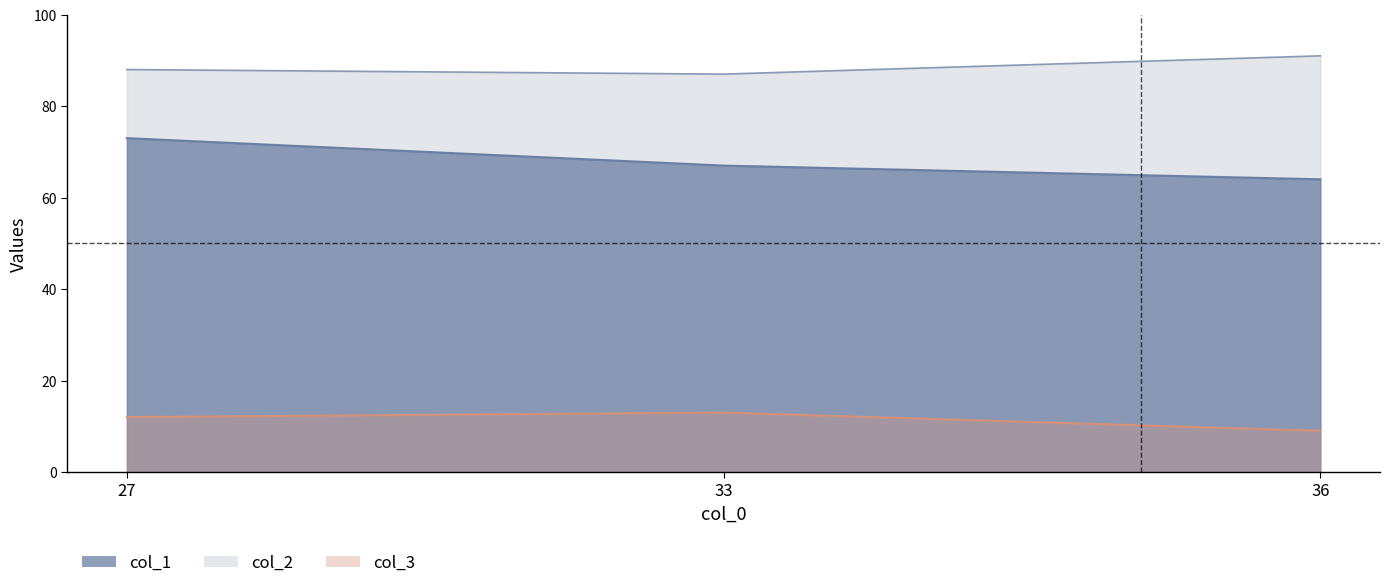

How many values in the col_3 series are below 12?

1